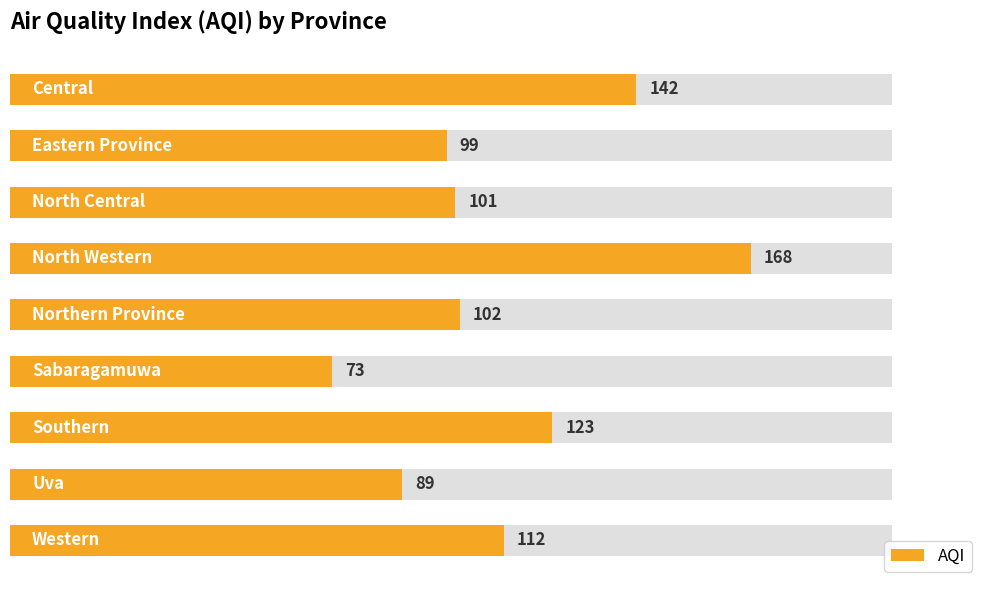

What is the approximate value at 6, to the nearest 5?

125